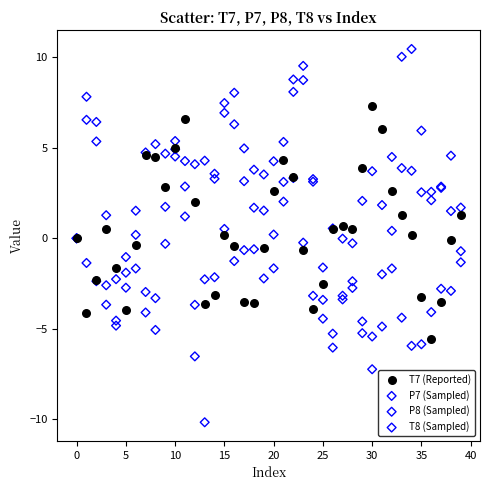

Which series has the widest spread of Y values?

T8 (Sampled)